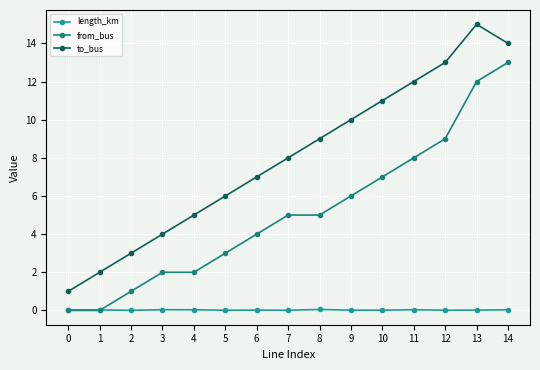

True or false: to_bus and from_bus intersect in this chart.

False